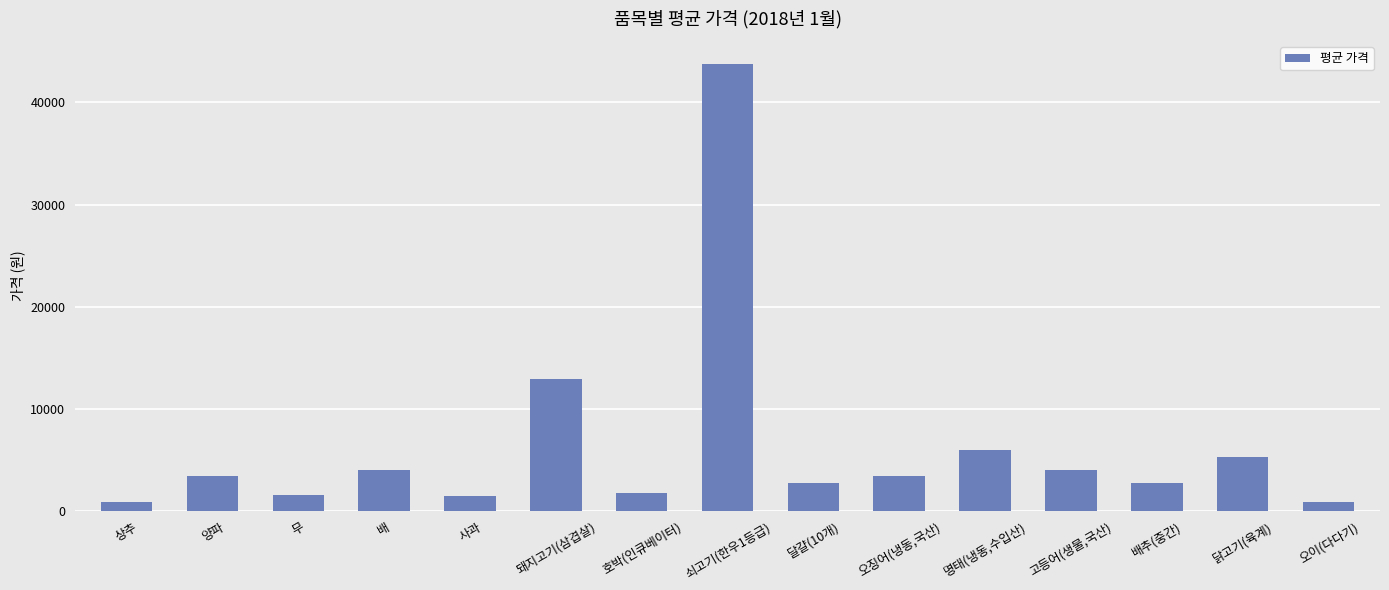

Count the number of data series in this chart.

1